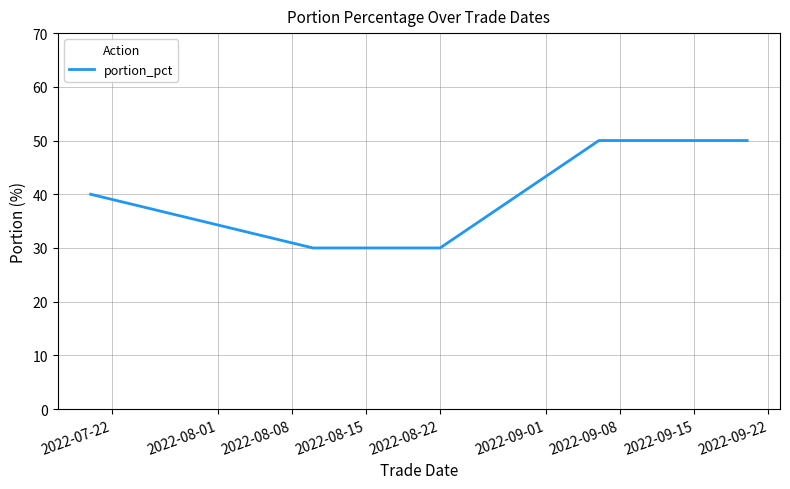

Reading right to left, transcribe all the data shown in this chart.

50	50	30	30	40